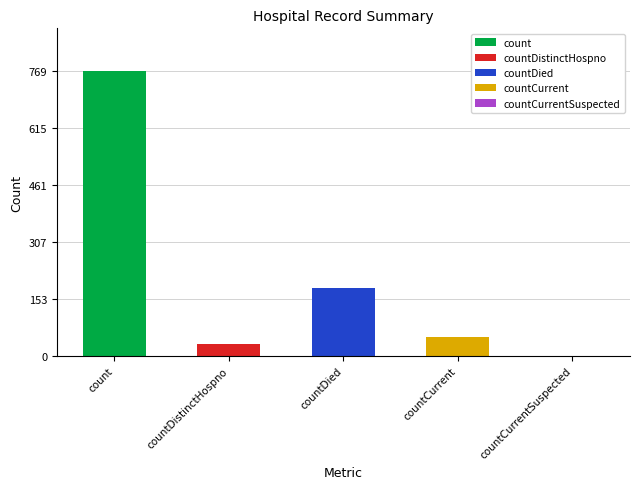

What is the approximate value at countDistinctHospno, to the nearest 10?

30